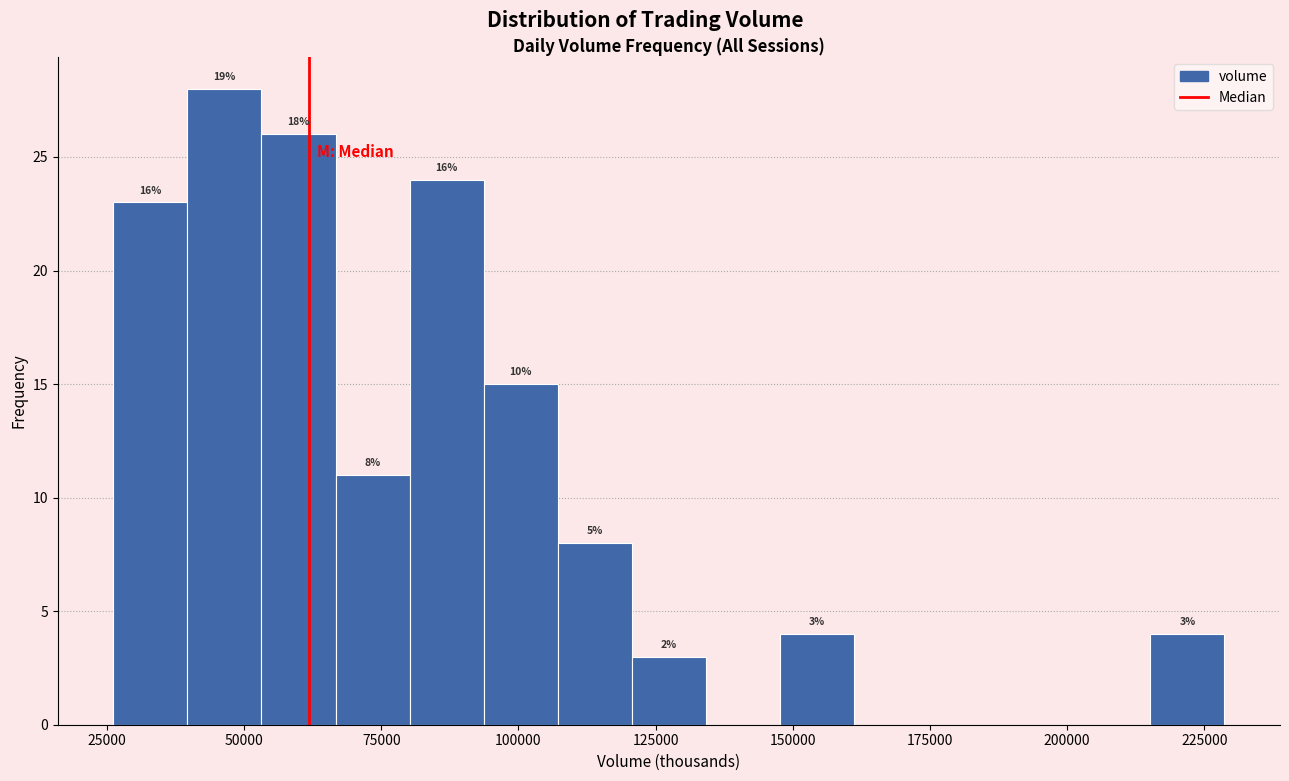

Around what value on the x-axis is the tallest bar? Give the approximate position of its centre, as read against the axis.

45000